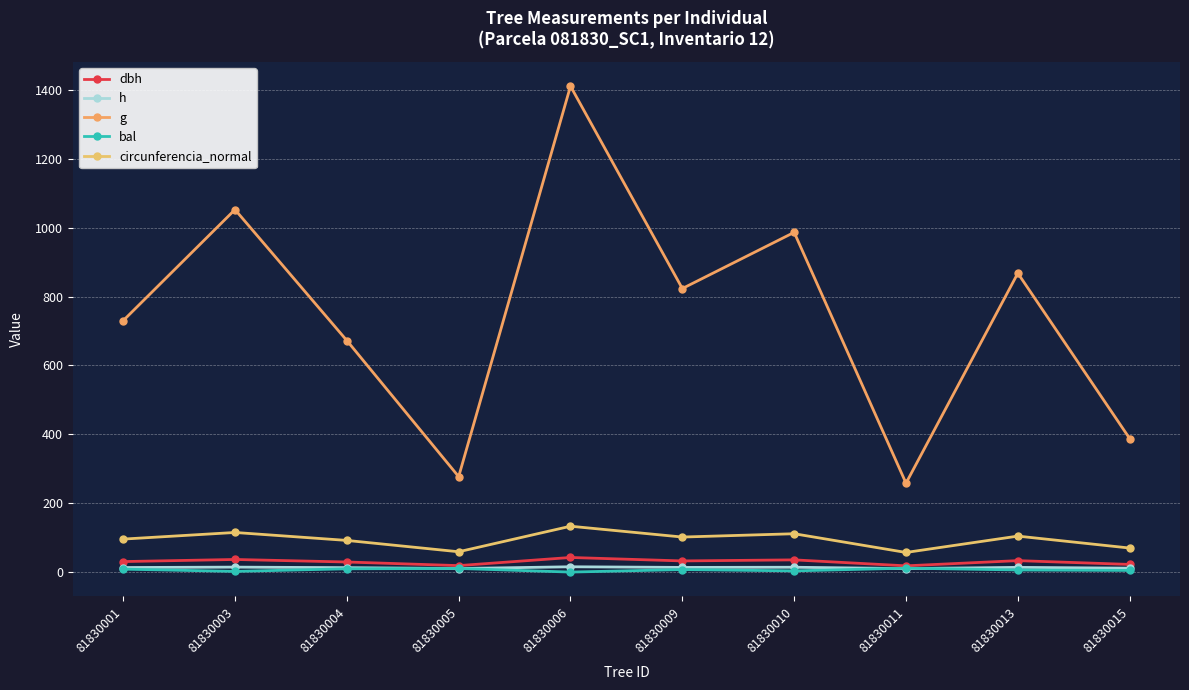

What is the highest value of the g series?

1411.0